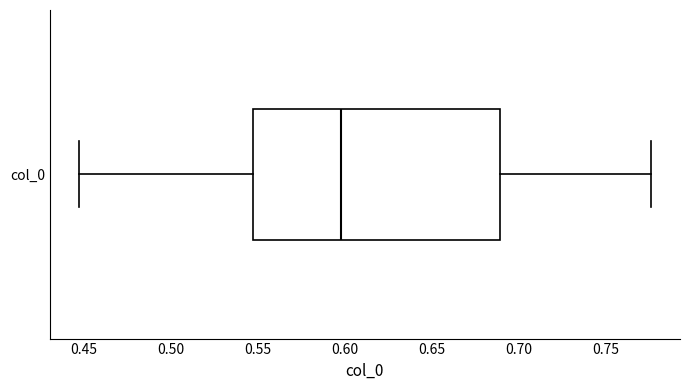

Where does the right whisker of the box for col_0 end on the x-axis? The values are not printed on the chart, so give them approximately, as read against the axis.

0.775